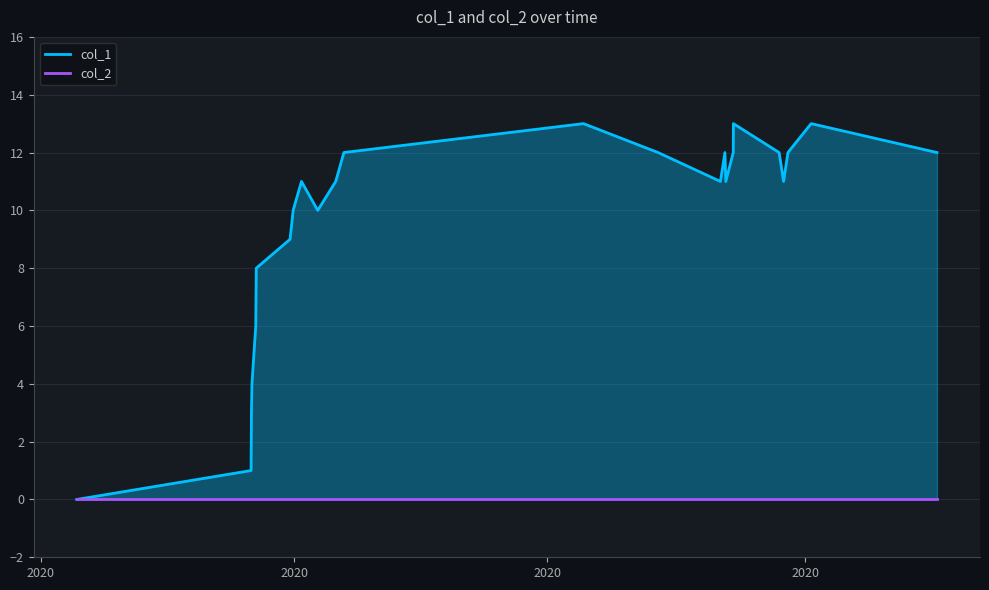

Does the chart have visible grid lines?

Yes